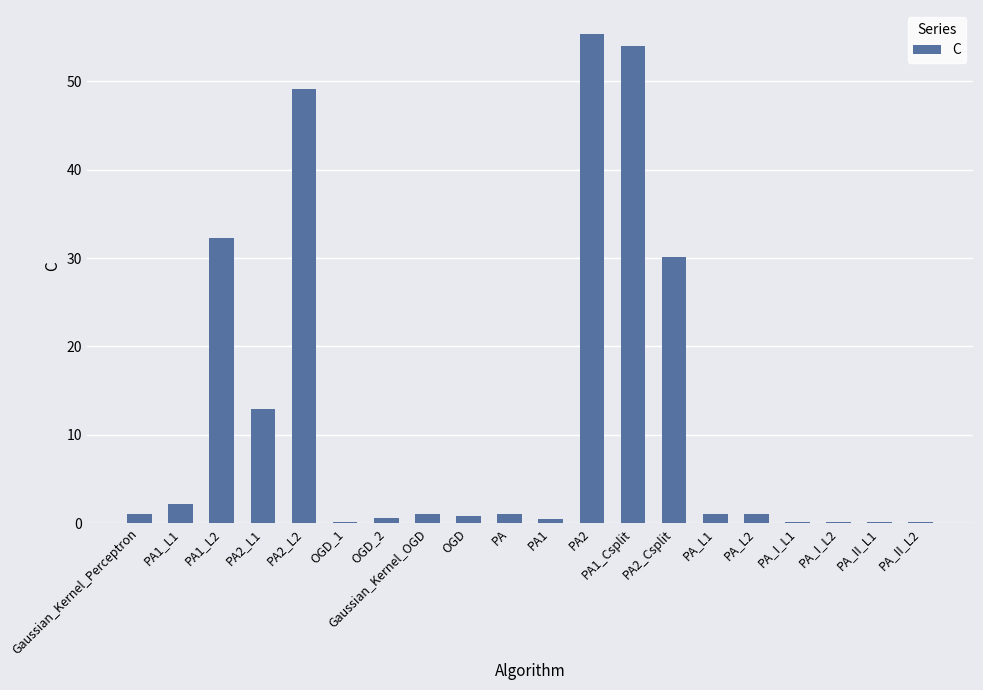

Where is the data nearest to the value 27?

PA2_Csplit